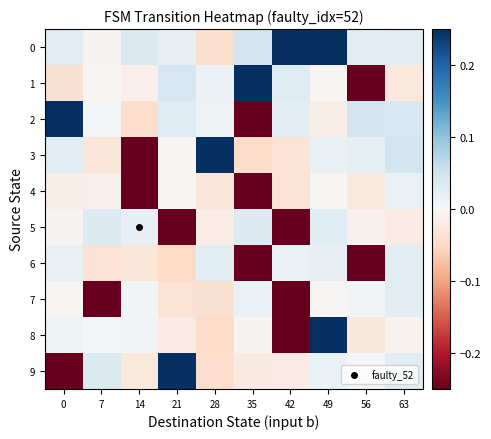

Reading right to left, extract all data points from this chart.

0: 63=0.0	56=0.0	49=0.2	42=0.2	35=0.0	28=-0.0	21=0.0	14=0.0	7=-0.0	0=0.0
1: 63=-0.0	56=-0.2	49=-0.0	42=0.0	35=0.2	28=0.0	21=0.0	14=-0.0	7=-0.0	0=-0.0
2: 63=0.0	56=0.0	49=-0.0	42=0.0	35=-0.2	28=0.0	21=0.0	14=-0.0	7=0.0	0=0.2
3: 63=0.0	56=0.0	49=0.0	42=-0.0	35=-0.0	28=0.2	21=-0.0	14=-0.2	7=-0.0	0=0.0
4: 63=0.0	56=-0.0	49=-0.0	42=-0.0	35=-0.2	28=-0.0	21=-0.0	14=-0.2	7=-0.0	0=-0.0
5: 63=-0.0	56=-0.0	49=0.0	42=-0.2	35=0.0	28=-0.0	21=-0.2	14=0.0	7=0.0	0=-0.0
6: 63=0.0	56=-0.2	49=0.0	42=0.0	35=-0.2	28=0.0	21=-0.0	14=-0.0	7=-0.0	0=0.0
7: 63=0.0	56=0.0	49=-0.0	42=-0.2	35=0.0	28=-0.0	21=-0.0	14=0.0	7=-0.2	0=-0.0
8: 63=-0.0	56=-0.0	49=0.2	42=-0.2	35=-0.0	28=-0.0	21=-0.0	14=0.0	7=0.0	0=0.0
9: 63=0.0	56=0.0	49=0.0	42=-0.0	35=-0.0	28=-0.0	21=0.2	14=-0.0	7=0.0	0=-0.2